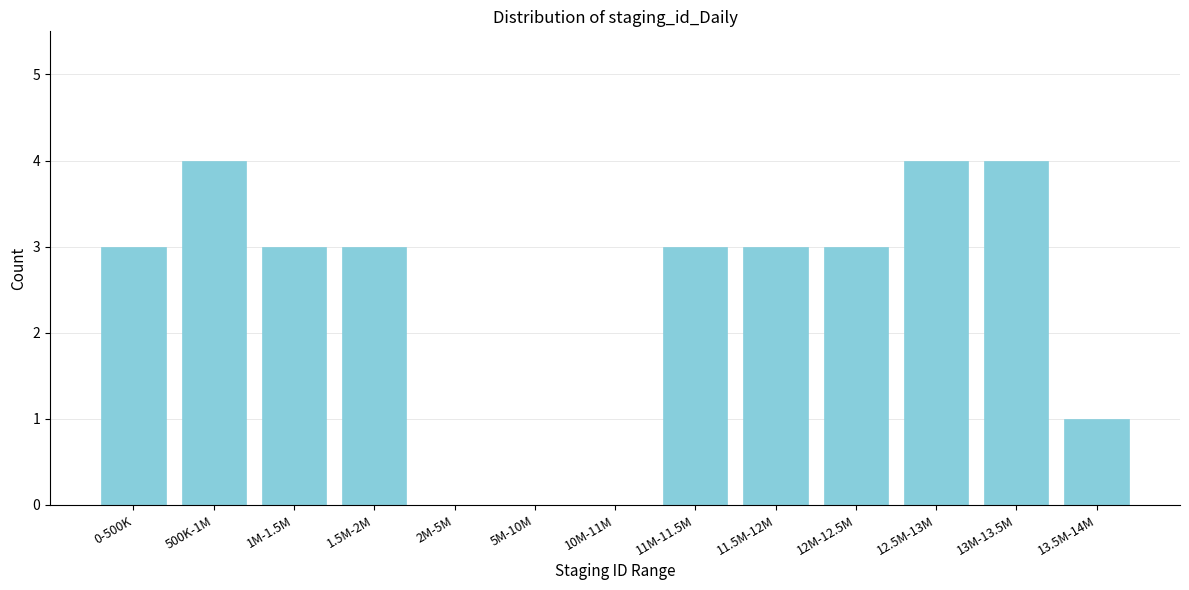

Reading left to right, what are all the values shown in this chart?

0-500K=3	500K-1M=4	1M-1.5M=3	1.5M-2M=3	2M-5M=0	5M-10M=0	10M-11M=0	11M-11.5M=3	11.5M-12M=3	12M-12.5M=3	12.5M-13M=4	13M-13.5M=4	13.5M-14M=1